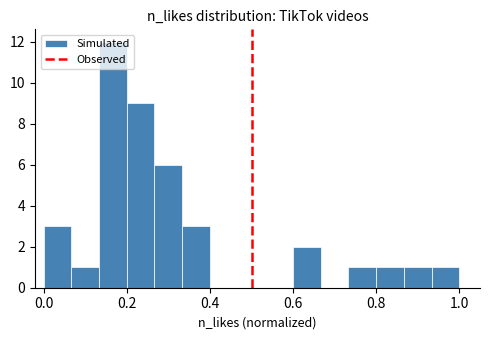

Read against the x-axis, roughly where is the centre of the tallest bar?

0.16